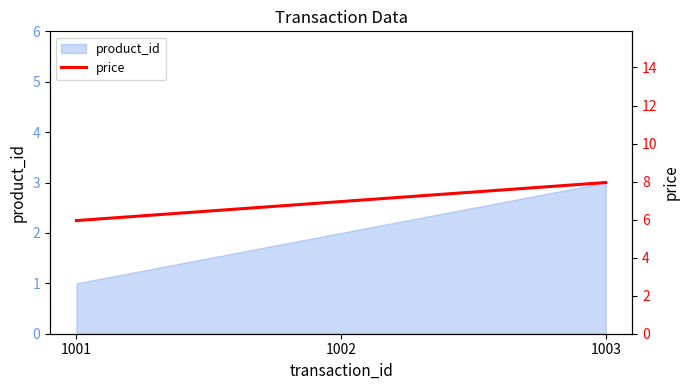

Rank the categories by product_id value from lowest to highest.

1001, 1002, 1003